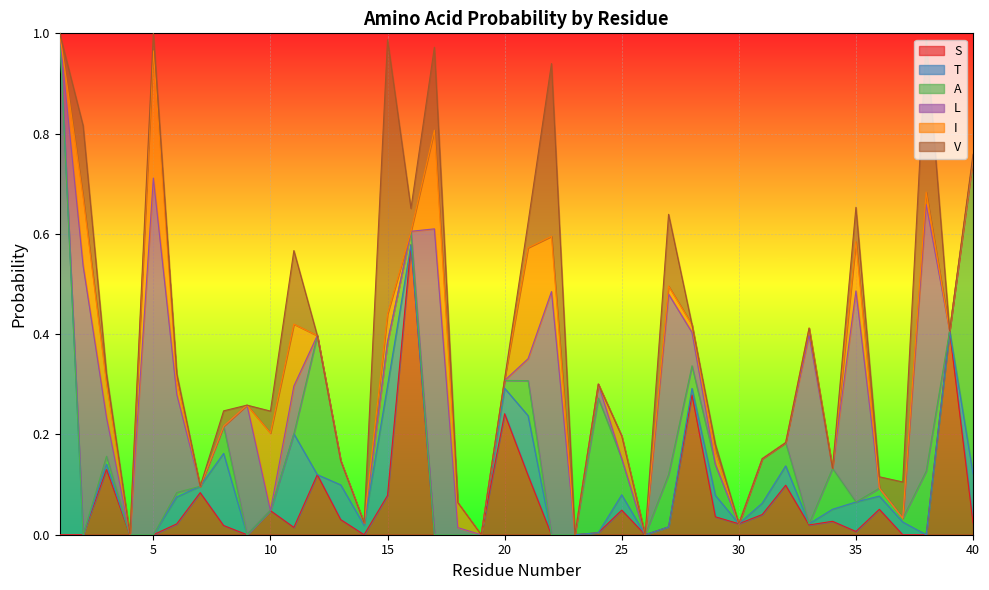

Reading left to right, what are all the values shown in this chart?

S: 1=0.0	2=0.0	3=0.1	4=0.0	5=0.0	6=0.0	7=0.1	8=0.0	9=0.0	10=0.0	11=0.0	12=0.1	13=0.0	14=0.0	15=0.1	16=0.6	17=0.0	18=0.0	19=0.0	20=0.2	21=0.1	22=0.0	23=0.0	24=0.0	25=0.0	26=0.0	27=0.0	28=0.3	29=0.0	30=0.0	31=0.0	32=0.1	33=0.0	34=0.0	35=0.0	36=0.1	37=0.0	38=0.0	39=0.4	40=0.0
T: 1=1.0	2=0.0	3=0.0	4=0.0	5=0.0	6=0.1	7=0.0	8=0.1	9=0.0	10=0.0	11=0.2	12=0.0	13=0.1	14=0.0	15=0.2	16=0.0	17=0.0	18=0.0	19=0.0	20=0.1	21=0.1	22=0.0	23=0.0	24=0.0	25=0.0	26=0.0	27=0.0	28=0.0	29=0.0	30=0.0	31=0.0	32=0.0	33=0.0	34=0.0	35=0.1	36=0.0	37=0.0	38=0.0	39=0.0	40=0.1
A: 1=0.0	2=0.0	3=0.0	4=0.0	5=0.0	6=0.0	7=0.0	8=0.1	9=0.0	10=0.0	11=0.0	12=0.3	13=0.0	14=0.0	15=0.1	16=0.0	17=0.0	18=0.0	19=0.0	20=0.0	21=0.1	22=0.0	23=0.0	24=0.3	25=0.1	26=0.0	27=0.1	28=0.0	29=0.1	30=0.0	31=0.1	32=0.0	33=0.0	34=0.1	35=0.0	36=0.0	37=0.0	38=0.1	39=0.0	40=0.6
L: 1=0.0	2=0.5	3=0.1	4=0.0	5=0.7	6=0.2	7=0.0	8=0.0	9=0.3	10=0.0	11=0.1	12=0.0	13=0.0	14=0.0	15=0.0	16=0.0	17=0.6	18=0.0	19=0.0	20=0.0	21=0.0	22=0.5	23=0.0	24=0.0	25=0.0	26=0.0	27=0.4	28=0.1	29=0.0	30=0.0	31=0.0	32=0.0	33=0.4	34=0.0	35=0.4	36=0.0	37=0.0	38=0.5	39=0.0	40=0.0
I: 1=0.0	2=0.1	3=0.1	4=0.0	5=0.3	6=0.0	7=0.0	8=0.0	9=0.0	10=0.2	11=0.1	12=0.0	13=0.0	14=0.0	15=0.1	16=0.0	17=0.2	18=0.0	19=0.0	20=0.0	21=0.2	22=0.1	23=0.0	24=0.0	25=0.0	26=0.0	27=0.0	28=0.0	29=0.0	30=0.0	31=0.0	32=0.0	33=0.0	34=0.0	35=0.1	36=0.0	37=0.0	38=0.0	39=0.0	40=0.0
V: 1=0.0	2=0.1	3=0.0	4=0.0	5=0.0	6=0.0	7=0.0	8=0.0	9=0.0	10=0.0	11=0.1	12=0.0	13=0.0	14=0.0	15=0.5	16=0.0	17=0.2	18=0.0	19=0.0	20=0.0	21=0.0	22=0.3	23=0.0	24=0.0	25=0.0	26=0.0	27=0.1	28=0.0	29=0.0	30=0.0	31=0.0	32=0.0	33=0.0	34=0.0	35=0.1	36=0.0	37=0.1	38=0.3	39=0.0	40=0.0